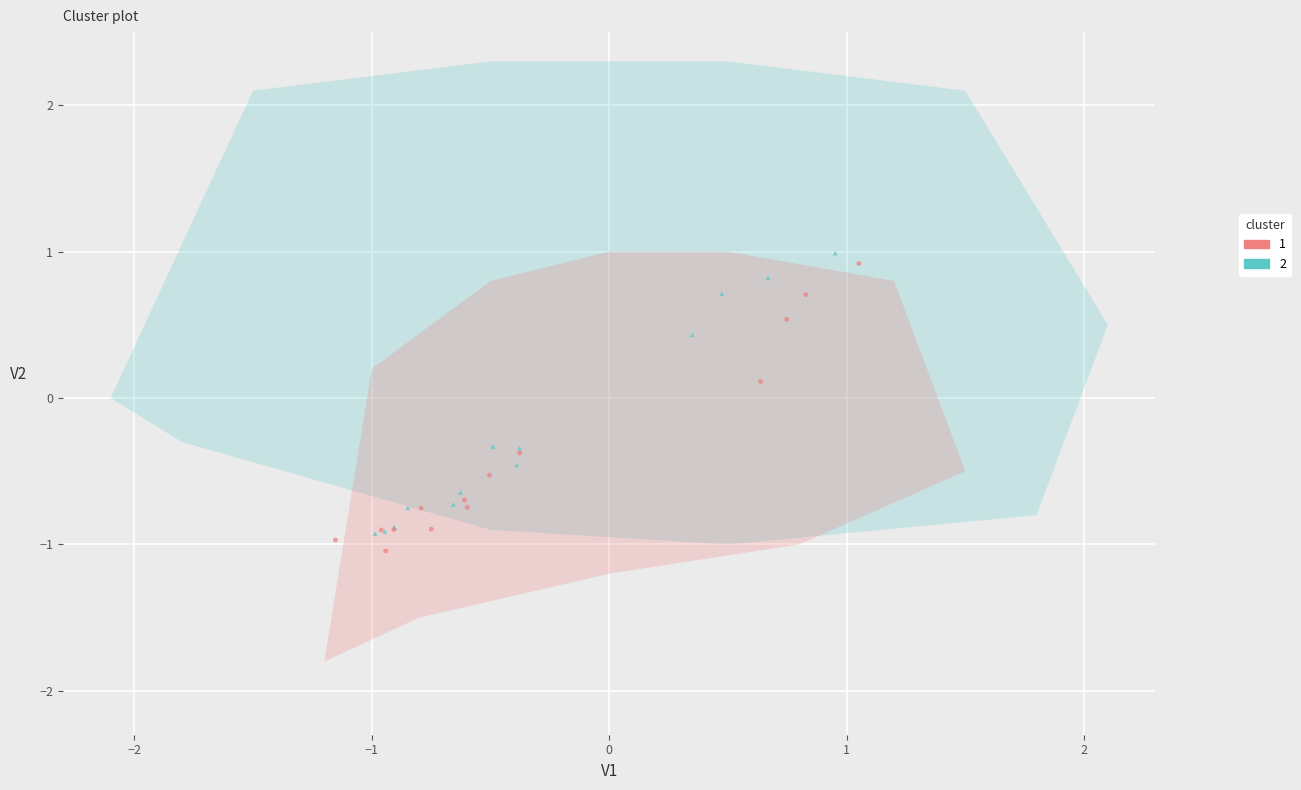

What are all the series names shown in the legend?

1, 2